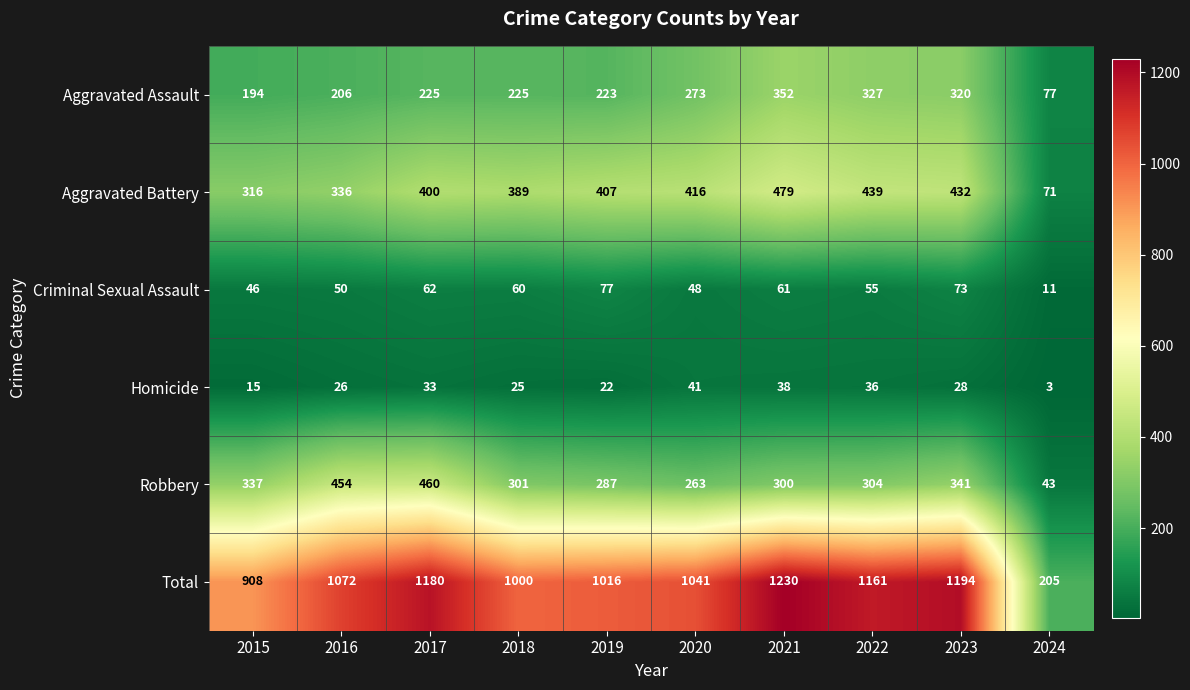

At which label is Aggravated Assault closest to 214?

2016